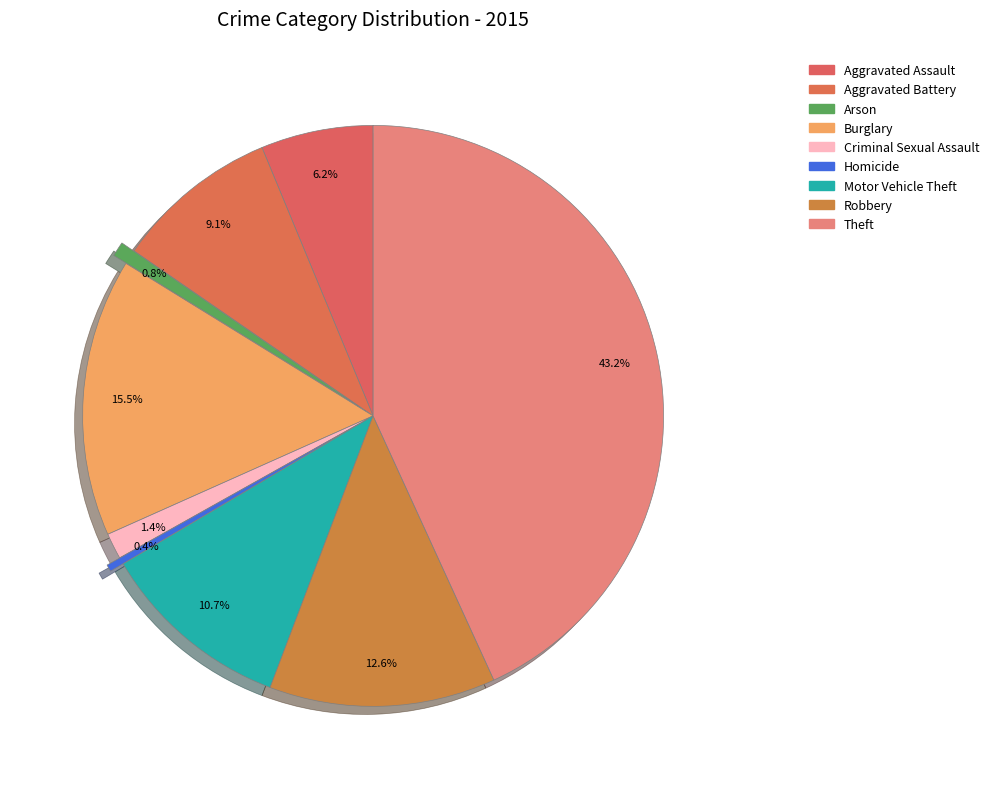

How many segments does this pie chart have?

9